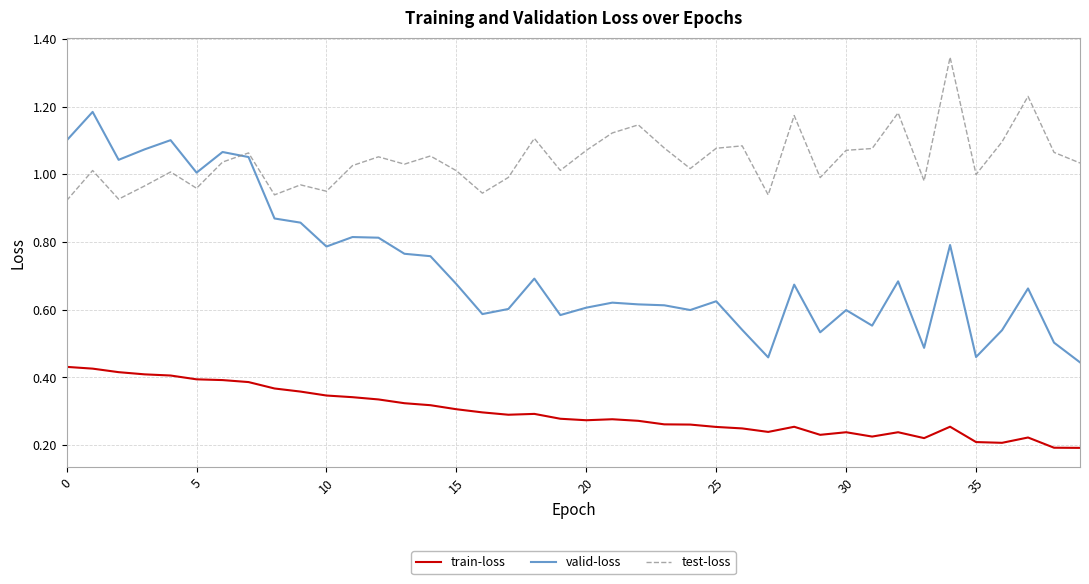

What are all the series names shown in the legend?

train-loss, valid-loss, test-loss